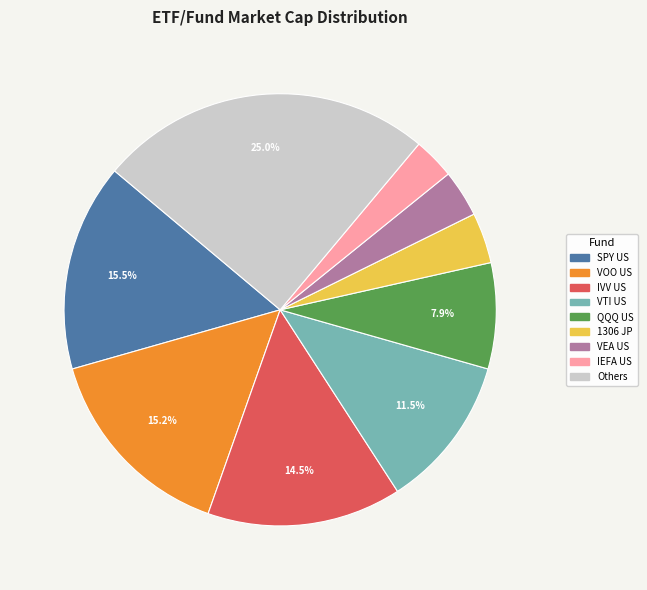

Is there any slice that represents more than half of the pie?

No